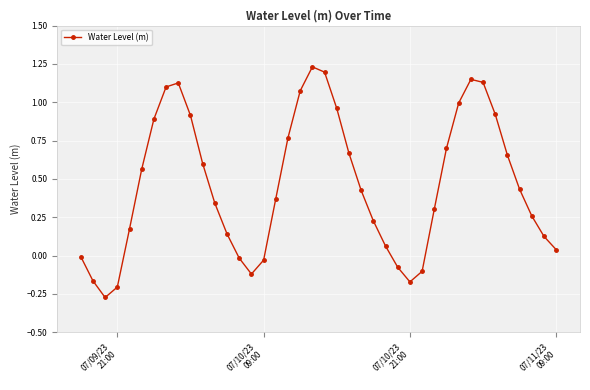

How many points are higher than both their immediate neighbors (excluding endpoints)?

3